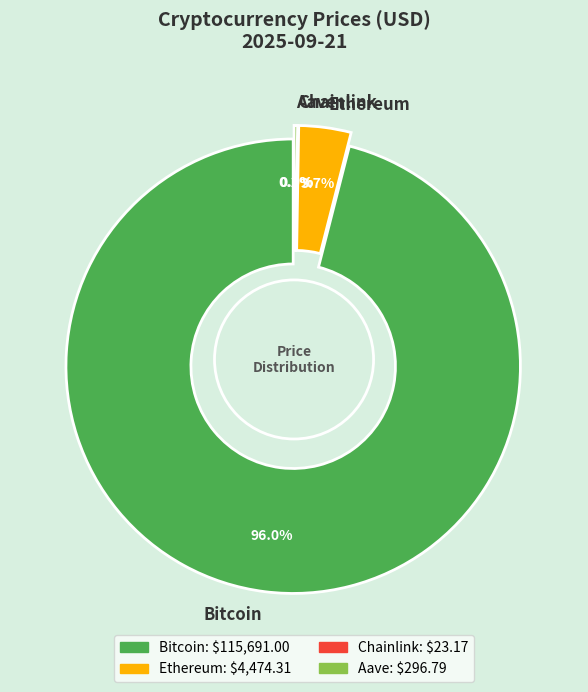

What is the total percentage of Chainlink and Bitcoin?

96.0%